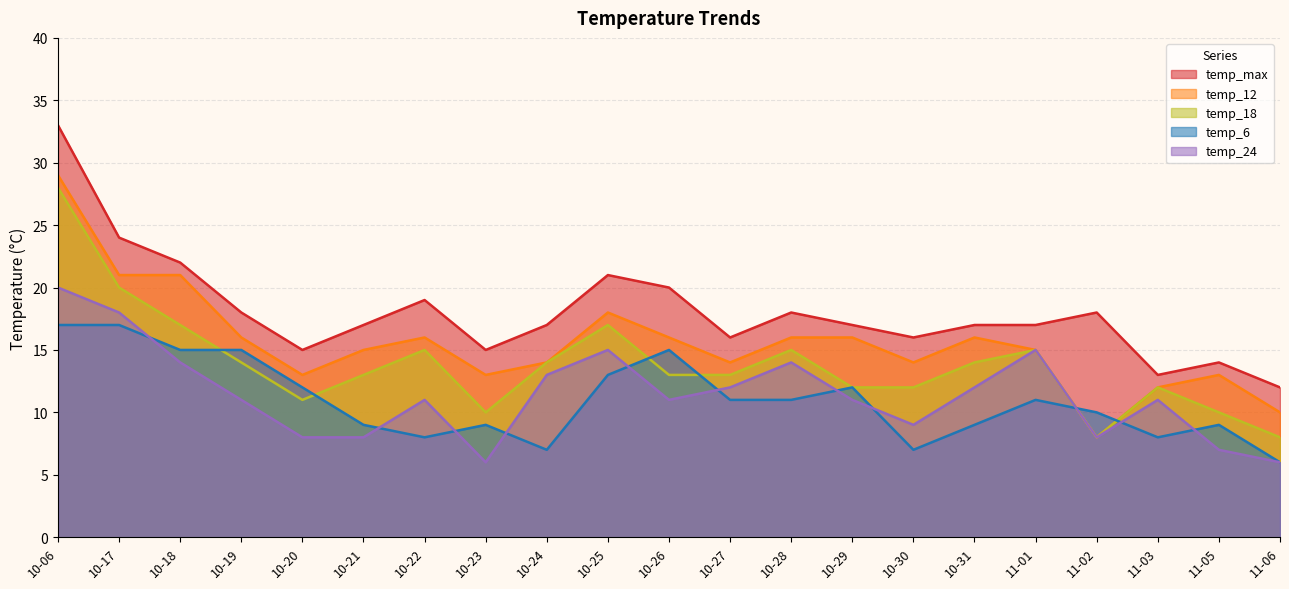

True or false: temp_6 and temp_24 intersect in this chart.

True